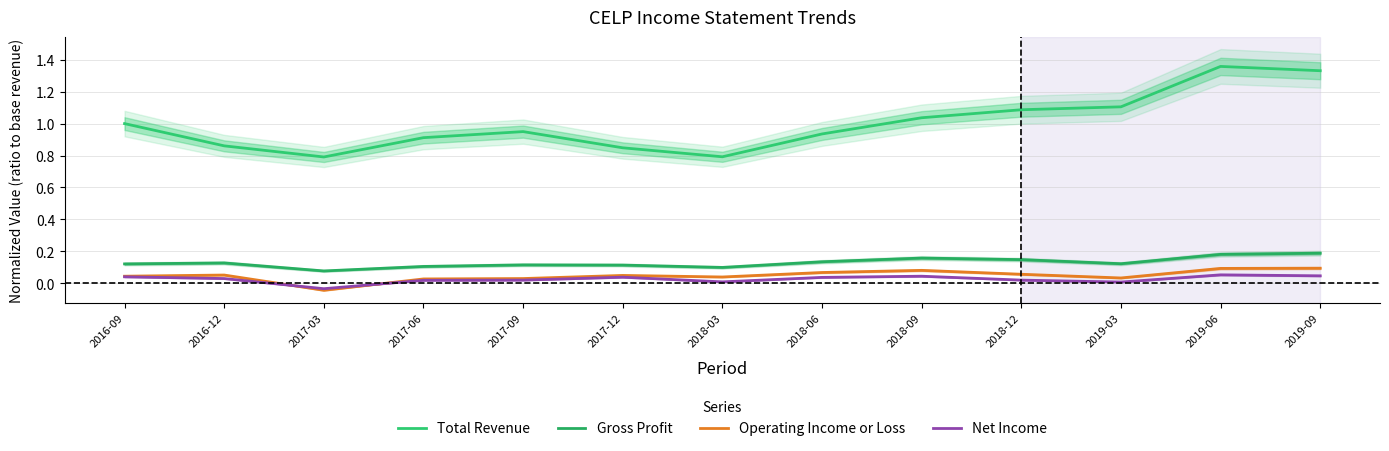

True or false: Gross Profit and Total Revenue intersect in this chart.

False